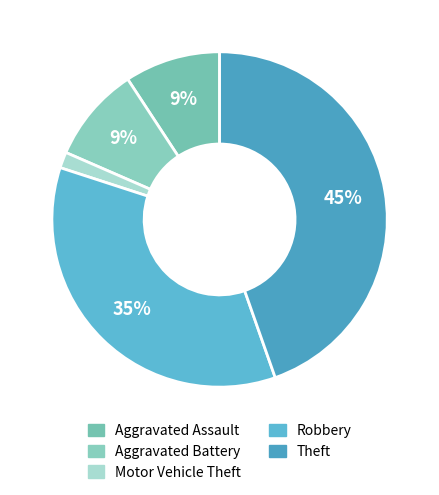

To the nearest percent, what is the average slice percentage?

20%